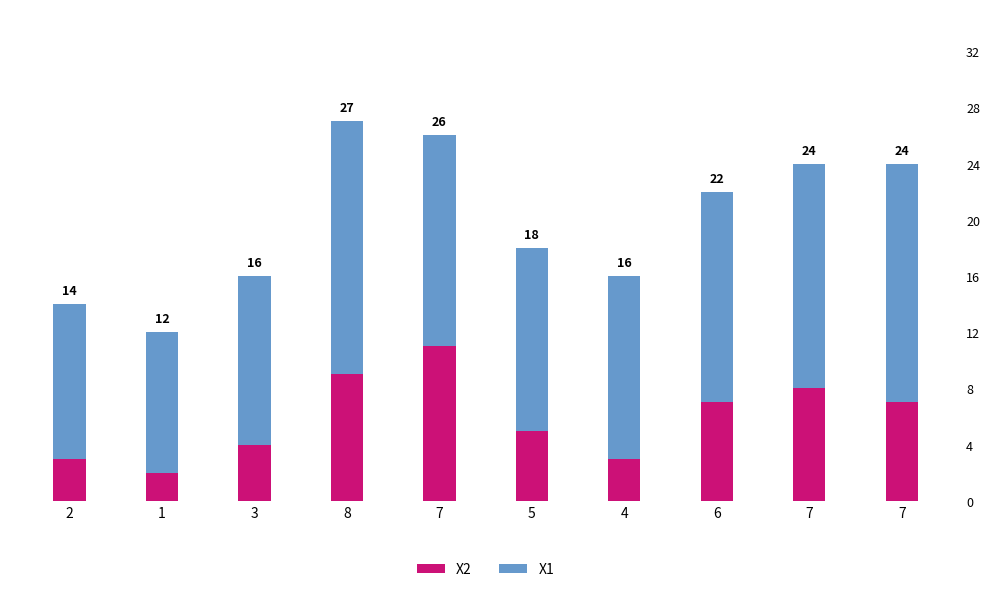

What is the sum of all X1 values?

140